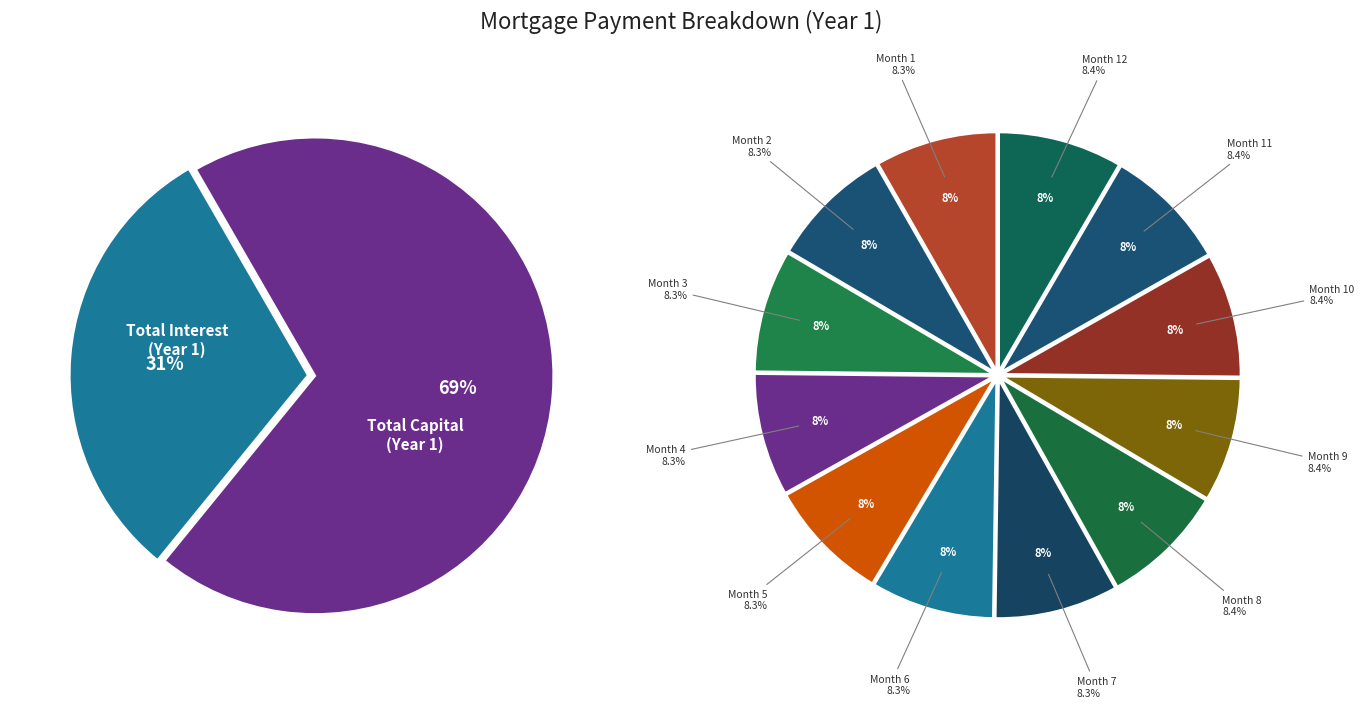

Is the sum of Month 8 and Month 7 greater than half?

No